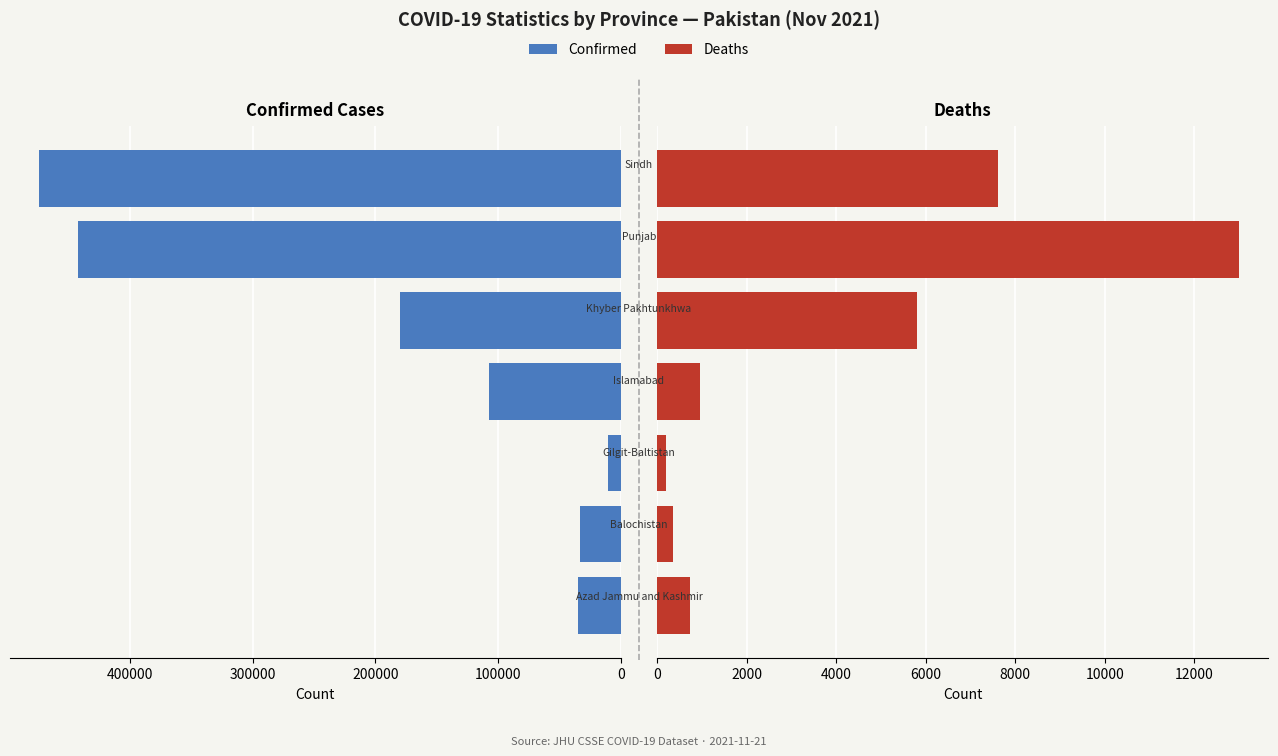

The value of Deaths at 0 is 1272. True or false?

False